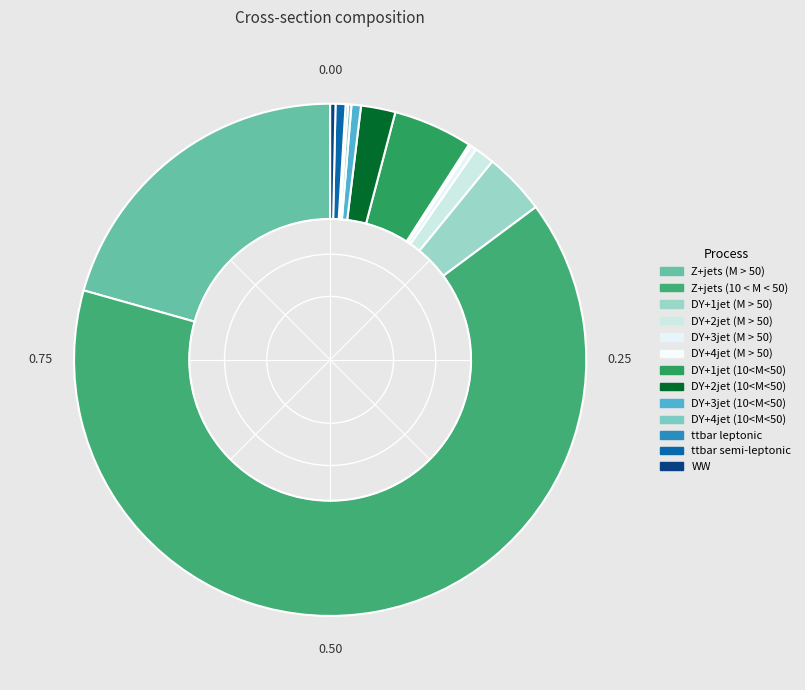

What percentage is NOT represented by Z+jets (M > 50)?

79.4%